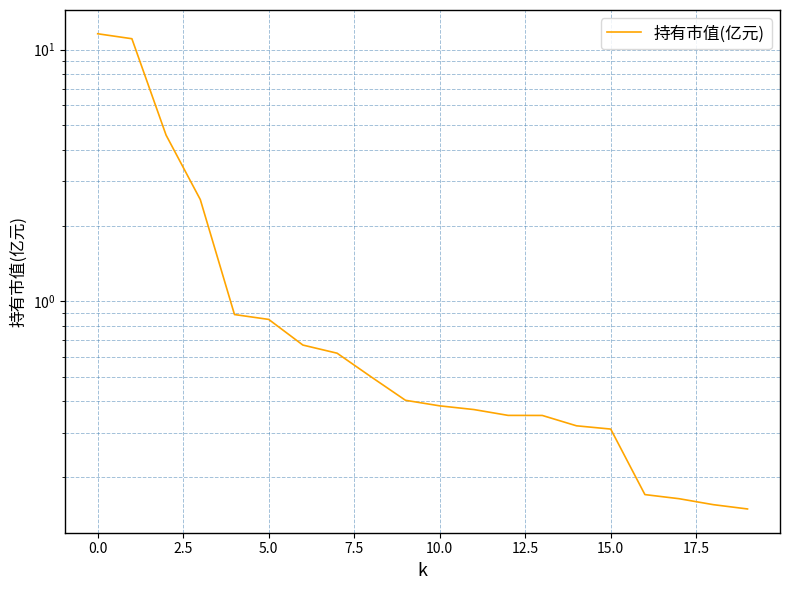

What is the value of the 20th point from the left?

0.1